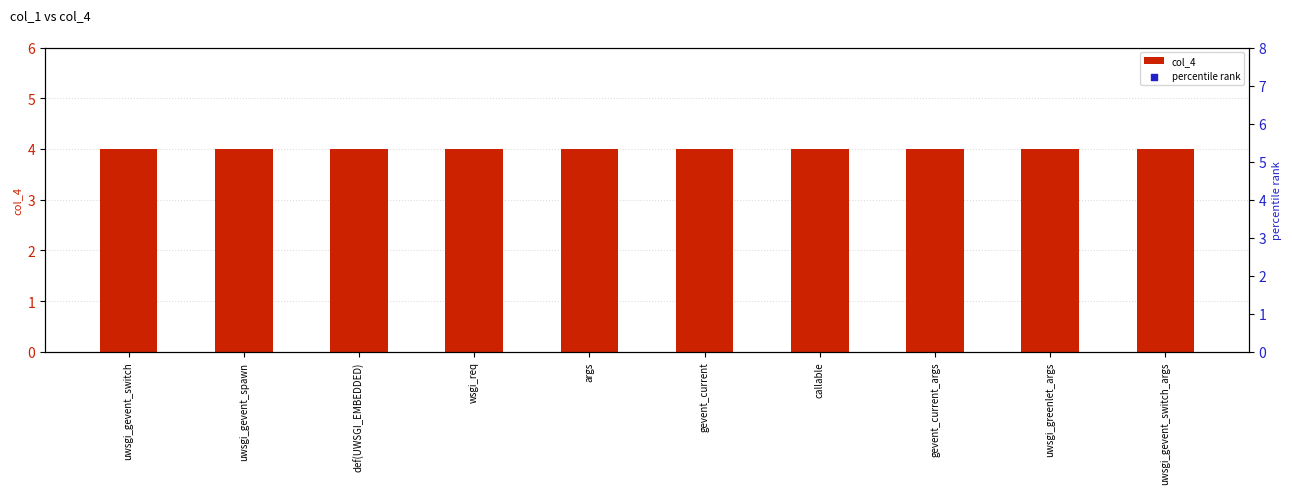

What are all the series names shown in the legend?

col_4, percentile rank